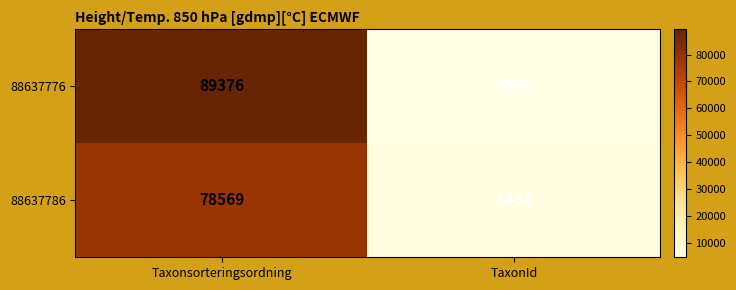

Rank the series at TaxonId from highest to lowest value.

88637786, 88637776